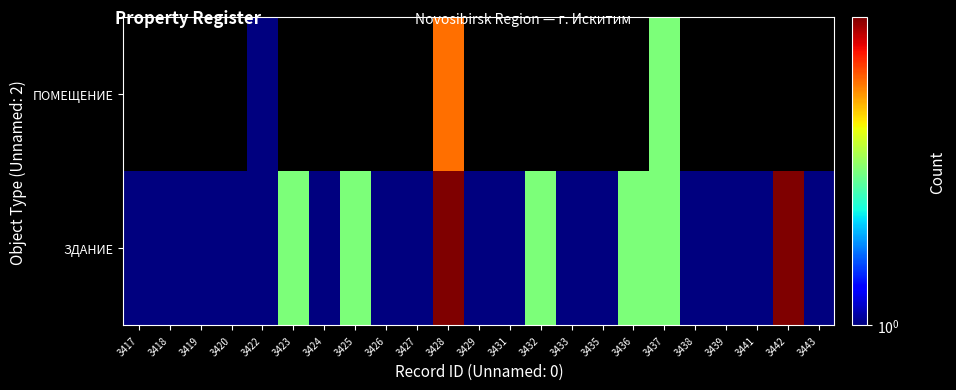

What is the approximate value of ЗДАНИЕ at 3418?

1.0